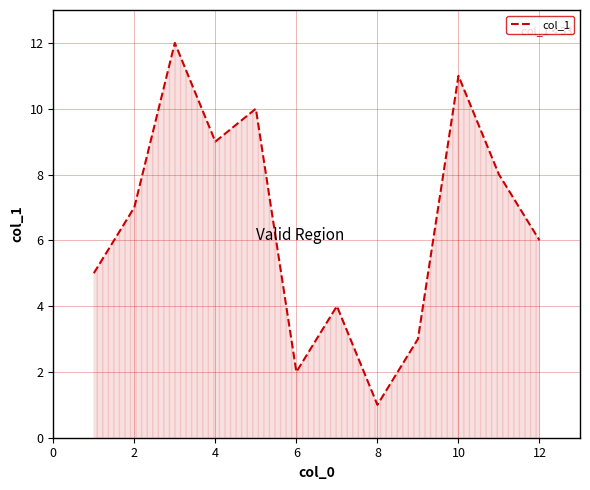

Reading right to left, what are all the values shown in this chart?

6	8	11	3	1	4	2	10	9	12	7	5